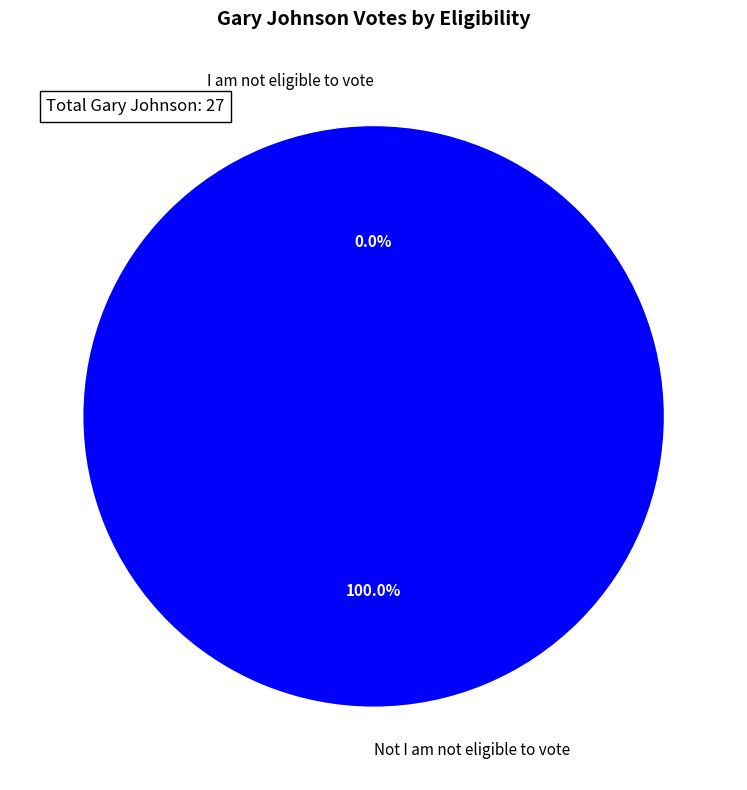

To the nearest percent, what is the average slice percentage?

50%